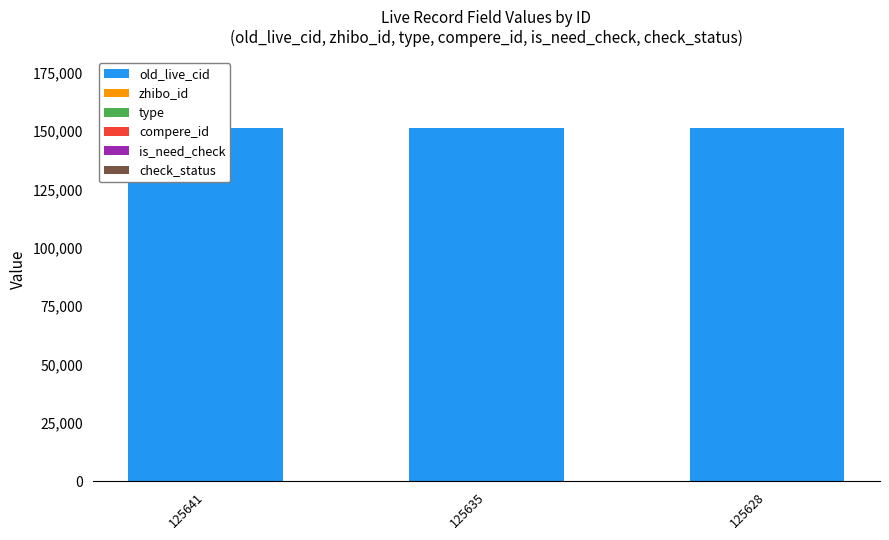

What is the value of the old_live_cid bar at the 1st from the left?

151349